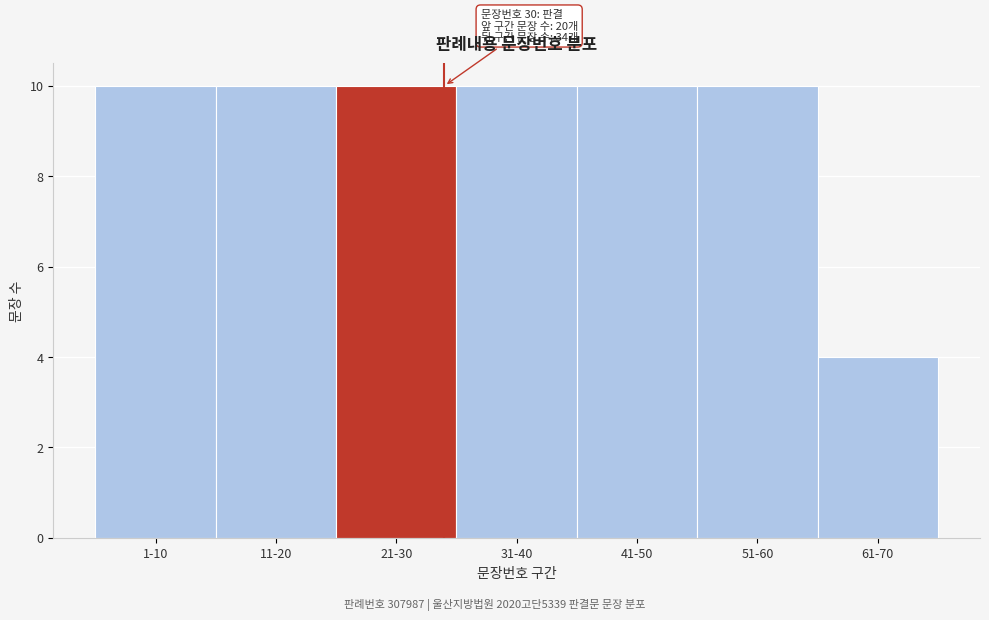

Reading right to left, what are all the values shown in this chart?

4	10	10	10	10	10	10